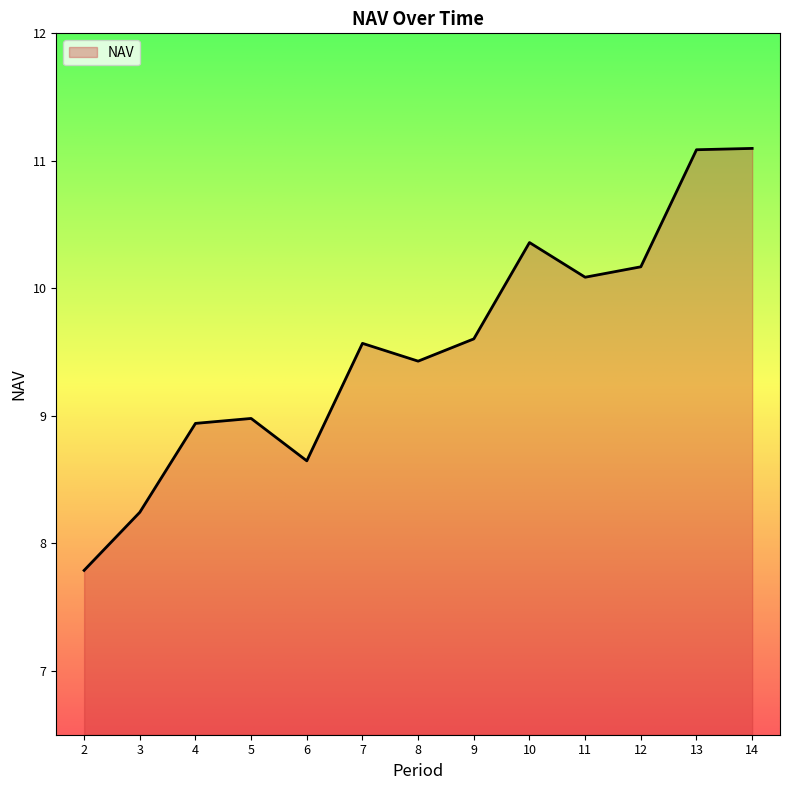

At which category does the chart reach its minimum across all series?

2